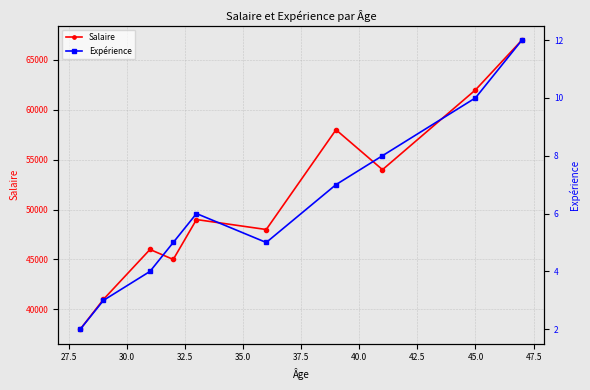

In Salaire, how many points are lower than both neighbors (excluding endpoints)?

3